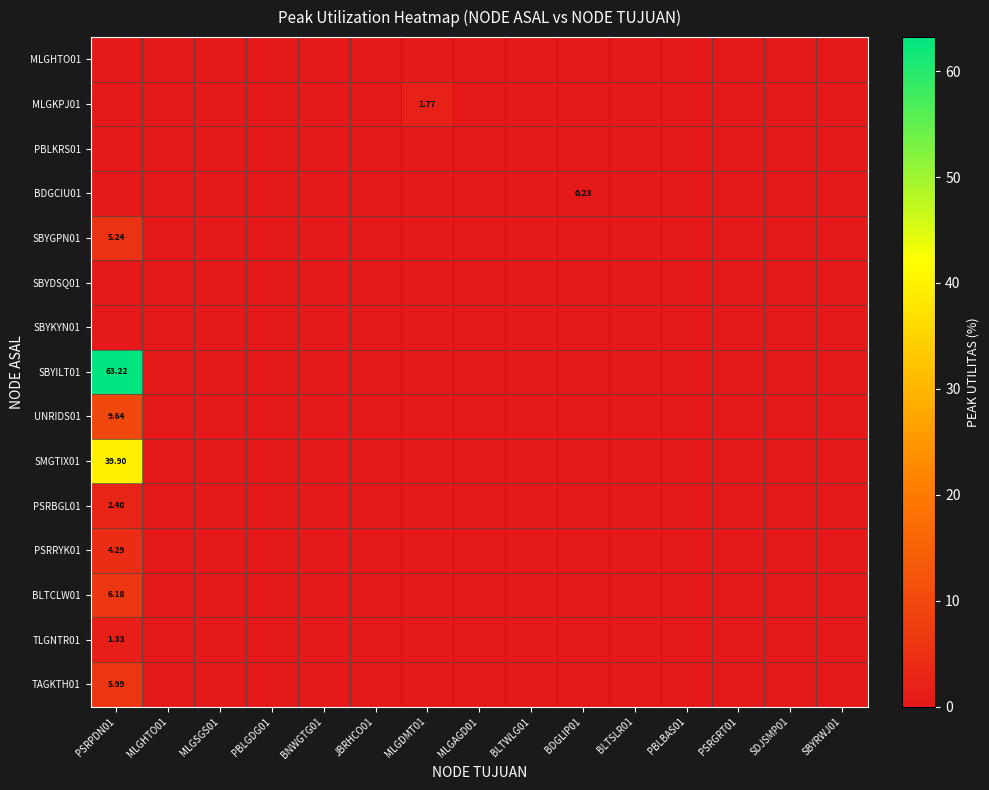

At which label does PBLKRS01 reach its peak?

PSRPDN01